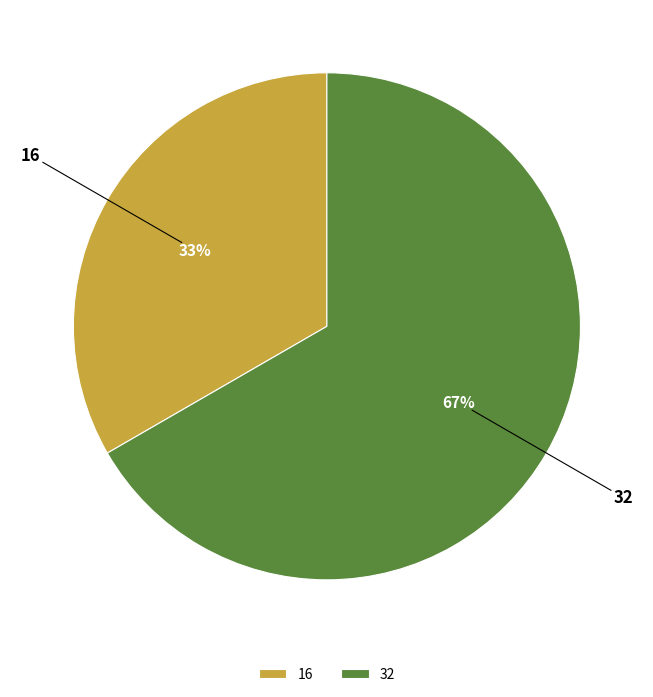

True or false: 32 accounts for 75% of the total.

False